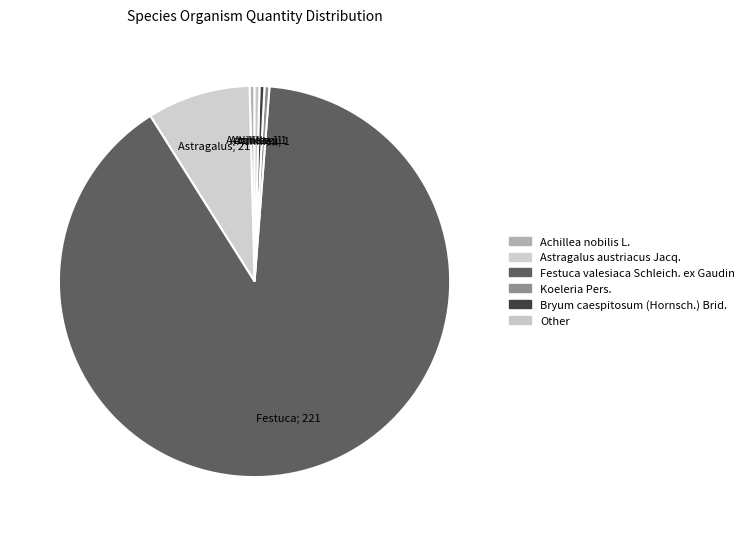

Count the number of slices in the pie.

6